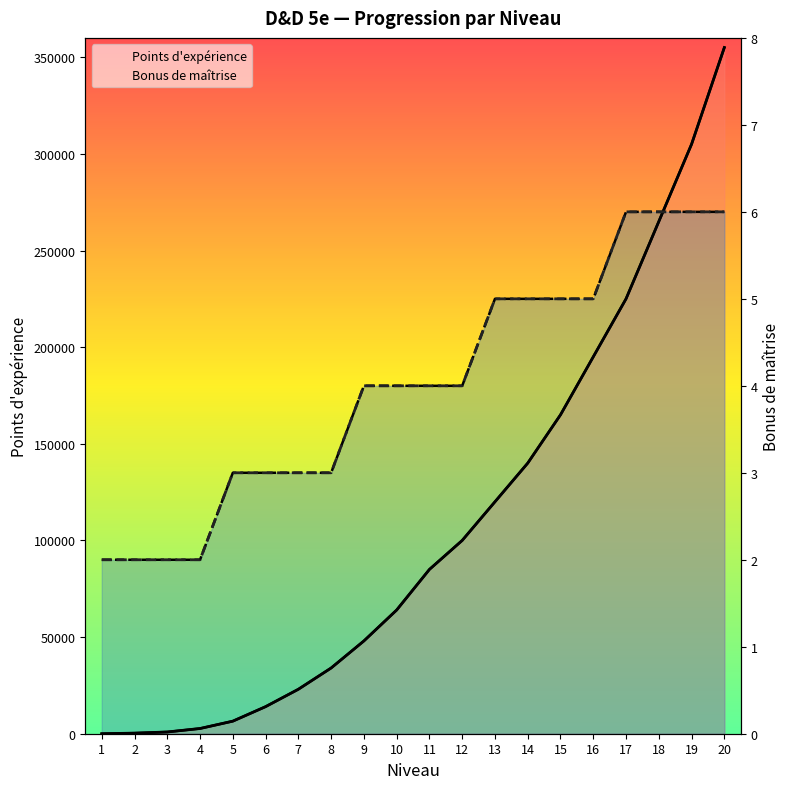

True or false: Points d'expérience has a value of 276050 at 16.

False